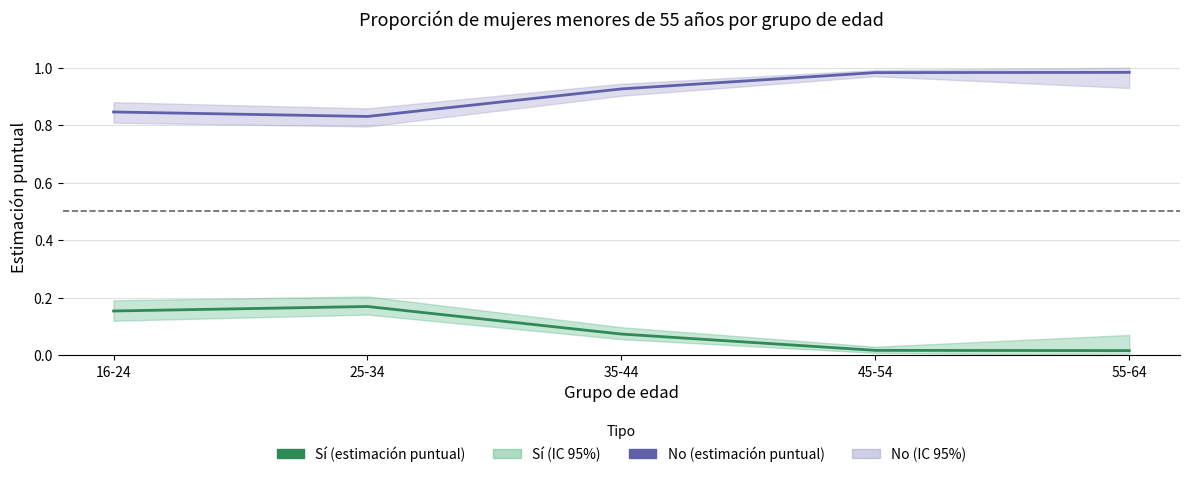

True or false: No (estimación puntual) and Sí (estimación puntual) intersect in this chart.

False